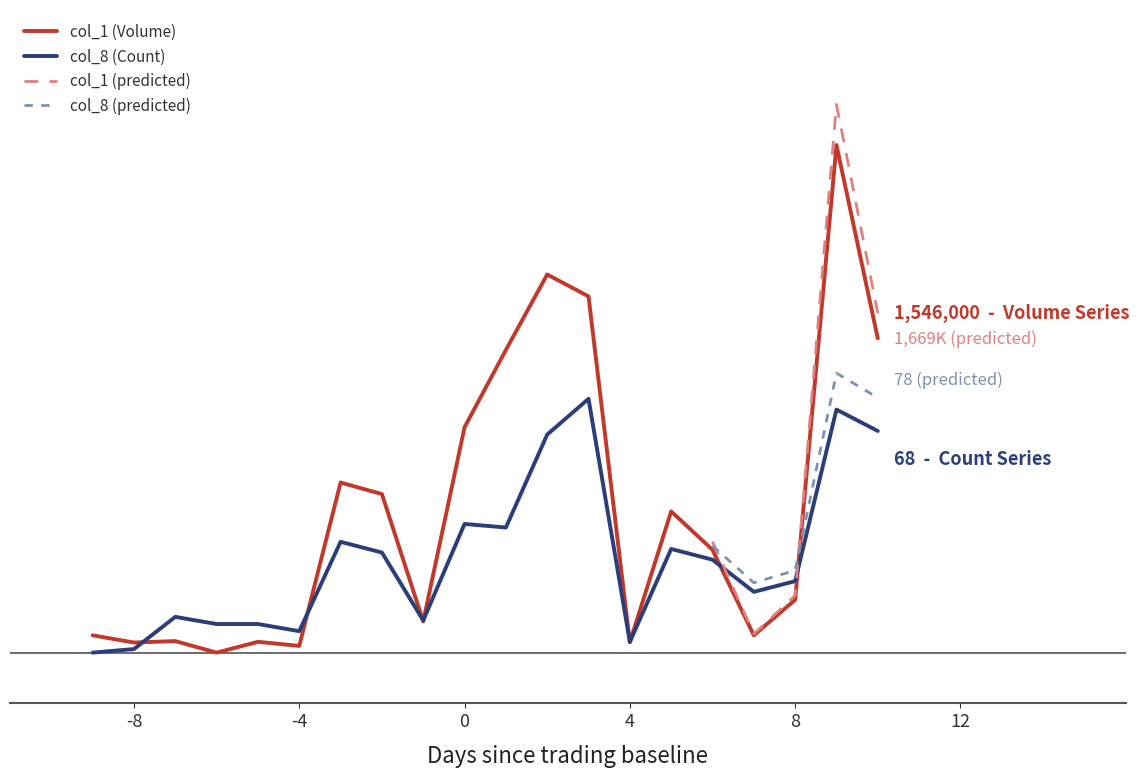

Between 5 and 14, which series saw the biggest shift?

col_8 (Count)